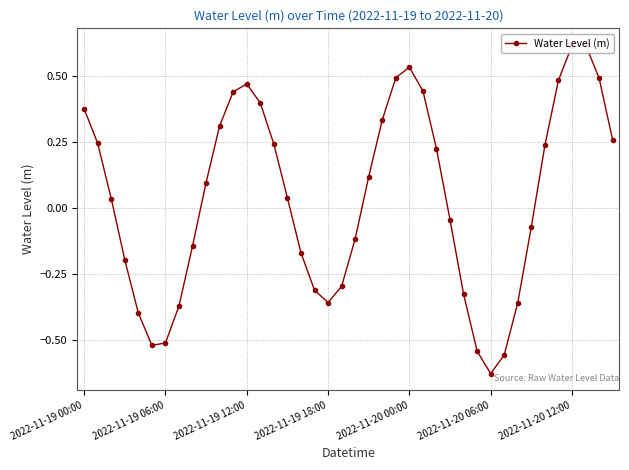

Does the chart have visible grid lines?

Yes